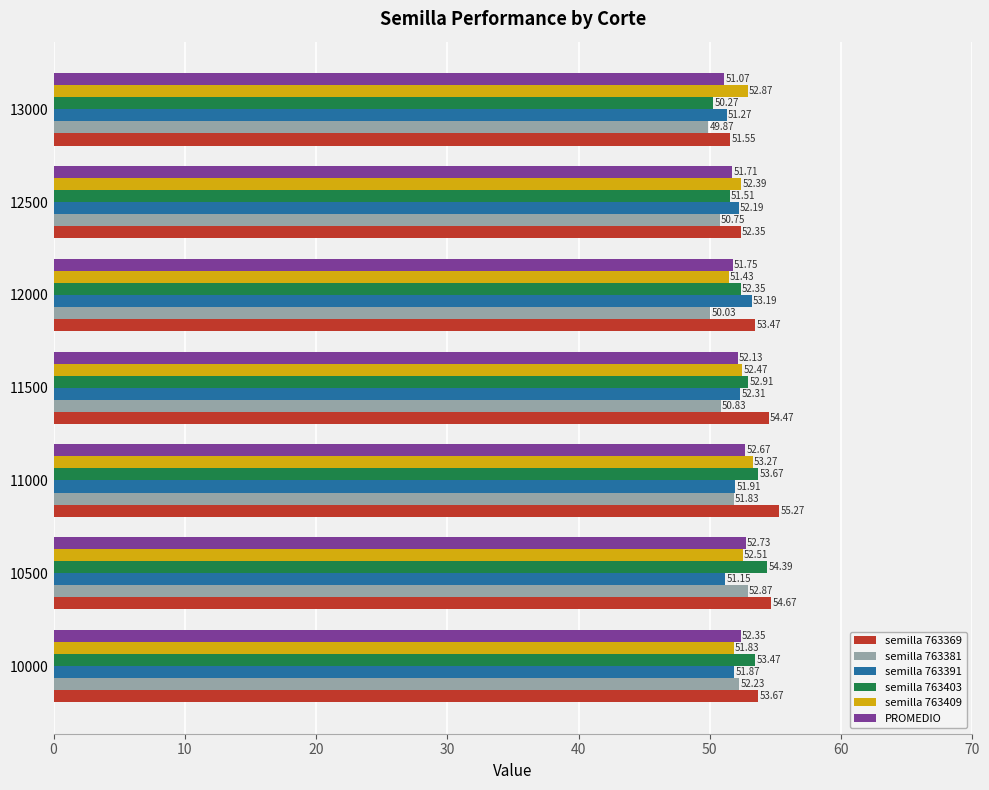

What is the sum of all PROMEDIO values?

364.4